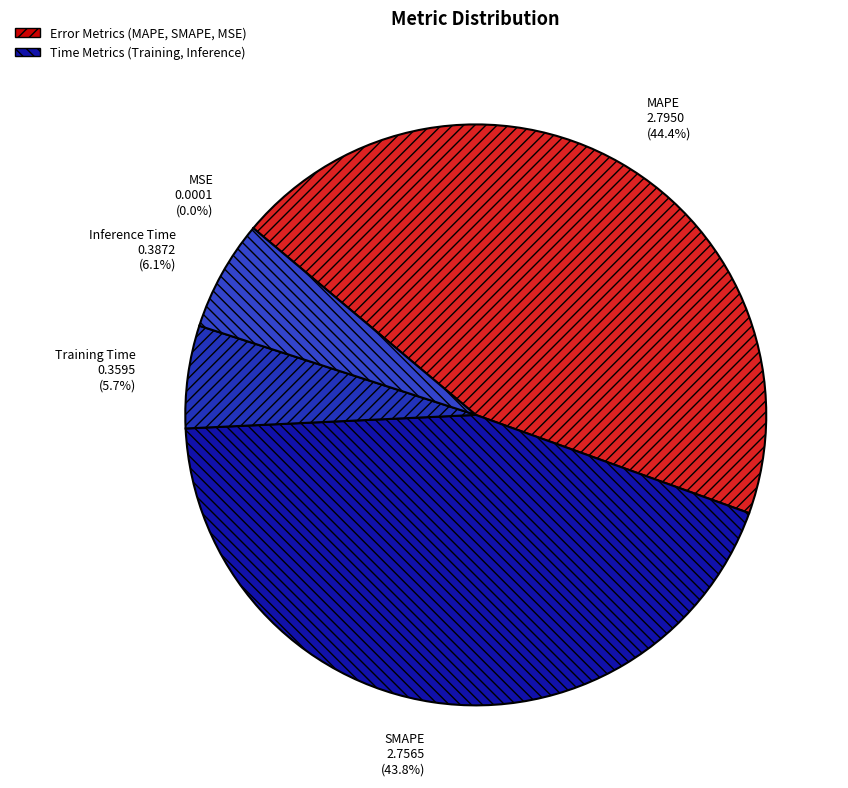

Between Inference Time and MAPE, which is larger?

MAPE